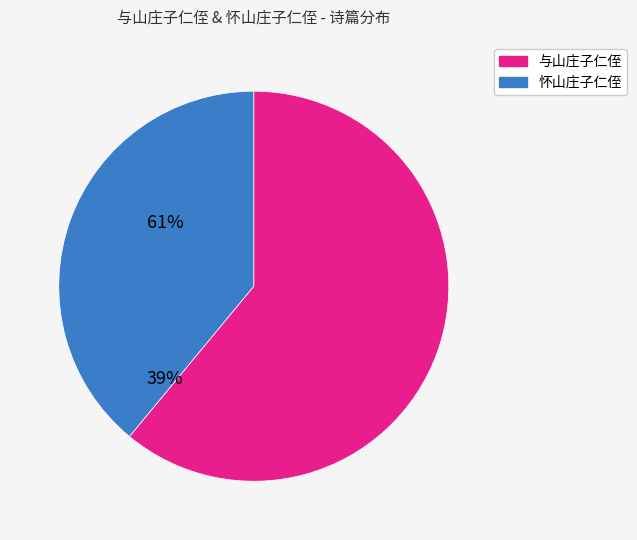

Is there any slice that represents more than half of the pie?

Yes